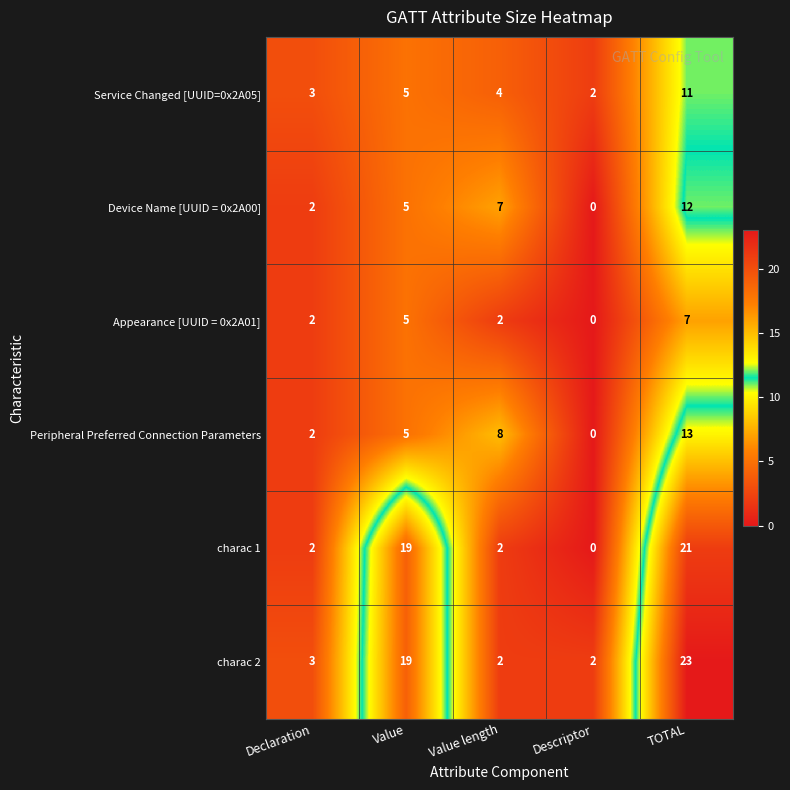

Reading left to right, transcribe all the data shown in this chart.

Service Changed [UUID=0x2A05]: Declaration=3	Value=5	Value length=4	Descriptor=2	TOTAL=11
Device Name [UUID = 0x2A00]: Declaration=2	Value=5	Value length=7	Descriptor=0	TOTAL=12
Appearance [UUID = 0x2A01]: Declaration=2	Value=5	Value length=2	Descriptor=0	TOTAL=7
Peripheral Preferred Connection Parameters: Declaration=2	Value=5	Value length=8	Descriptor=0	TOTAL=13
charac 1: Declaration=2	Value=19	Value length=2	Descriptor=0	TOTAL=21
charac 2: Declaration=3	Value=19	Value length=2	Descriptor=2	TOTAL=23